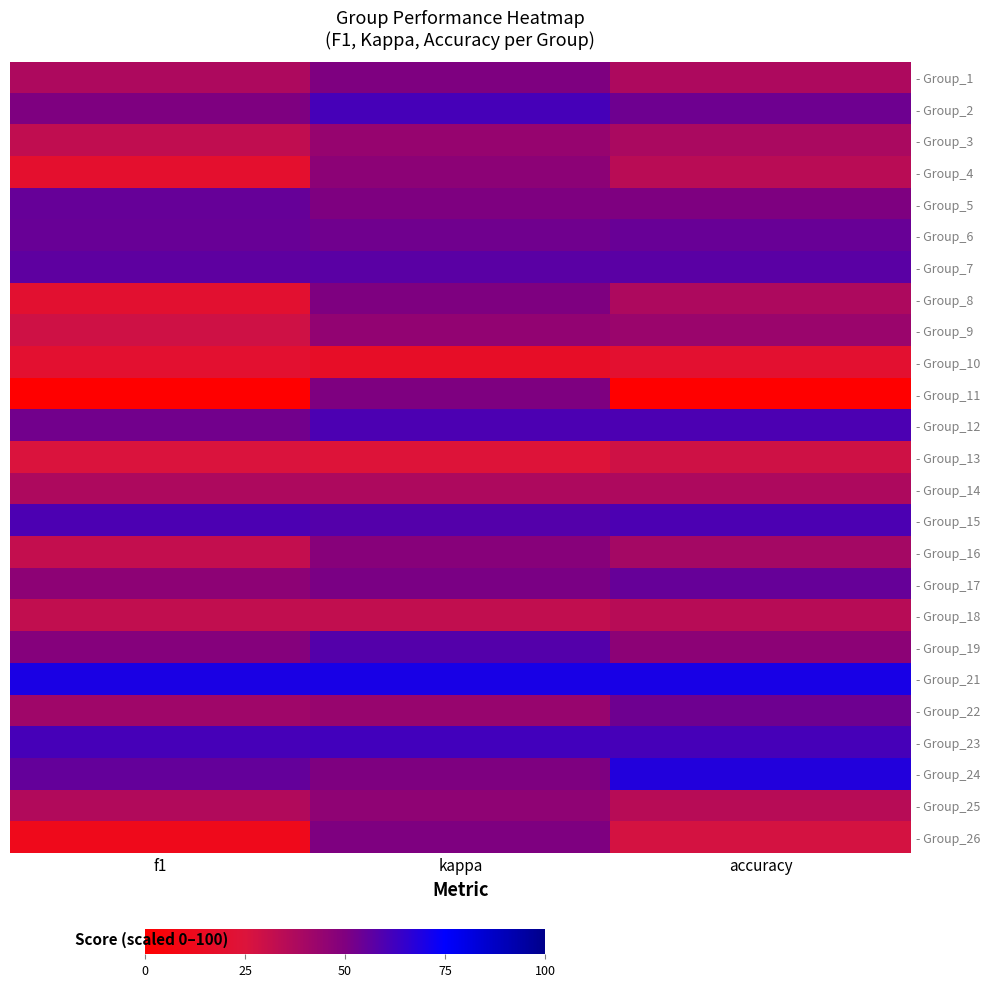

Reading right to left, transcribe all the data shown in this chart.

- Group_1: accuracy=37.5	kappa=50.0	f1=37.5
- Group_2: accuracy=53.3	kappa=61.1	f1=50.4
- Group_3: accuracy=38.5	kappa=43.8	f1=32.7
- Group_4: accuracy=34.4	kappa=46.8	f1=19.2
- Group_5: accuracy=50.0	kappa=50.0	f1=54.9
- Group_6: accuracy=54.5	kappa=53.0	f1=54.5
- Group_7: accuracy=57.1	kappa=57.1	f1=56.2
- Group_8: accuracy=37.5	kappa=50.0	f1=20.4
- Group_9: accuracy=42.9	kappa=45.2	f1=28.6
- Group_10: accuracy=20.0	kappa=16.7	f1=20.0
- Group_11: accuracy=0.0	kappa=50.0	f1=0.0
- Group_12: accuracy=60.0	kappa=60.0	f1=52.4
- Group_13: accuracy=28.6	kappa=23.9	f1=25.4
- Group_14: accuracy=37.5	kappa=37.5	f1=37.8
- Group_15: accuracy=60.0	kappa=58.3	f1=60.0
- Group_16: accuracy=40.0	kappa=47.7	f1=32.0
- Group_17: accuracy=55.0	kappa=51.1	f1=46.1
- Group_18: accuracy=35.0	kappa=32.3	f1=32.4
- Group_19: accuracy=46.7	kappa=58.3	f1=48.6
- Group_21: accuracy=70.0	kappa=70.0	f1=69.7
- Group_22: accuracy=53.3	kappa=43.5	f1=41.7
- Group_23: accuracy=61.3	kappa=61.9	f1=61.1
- Group_24: accuracy=68.2	kappa=50.0	f1=55.3
- Group_25: accuracy=35.0	kappa=45.8	f1=36.5
- Group_26: accuracy=27.3	kappa=50.0	f1=11.7